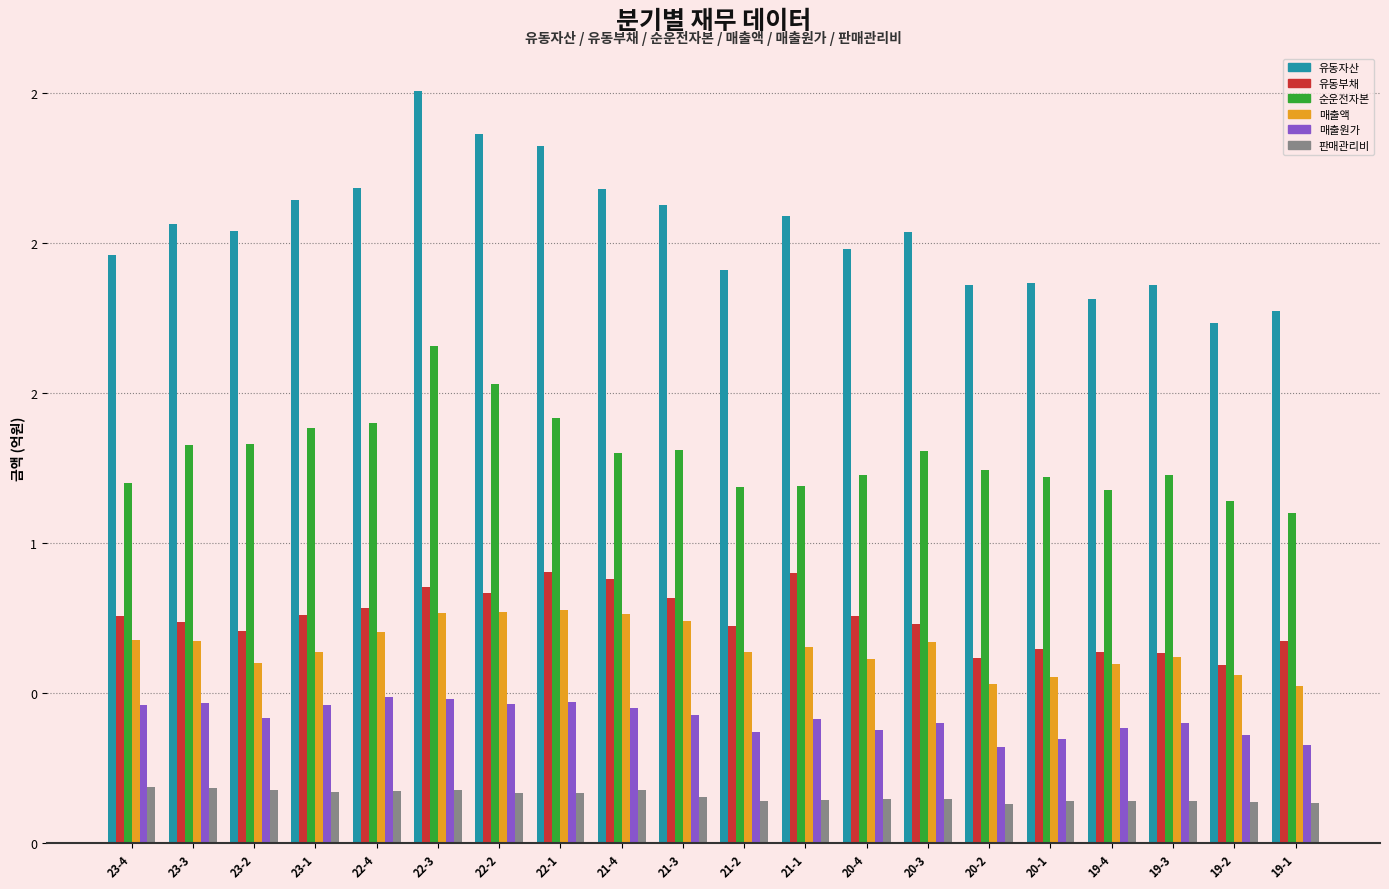

At which label is 판매관리비 closest to 0?

20-2